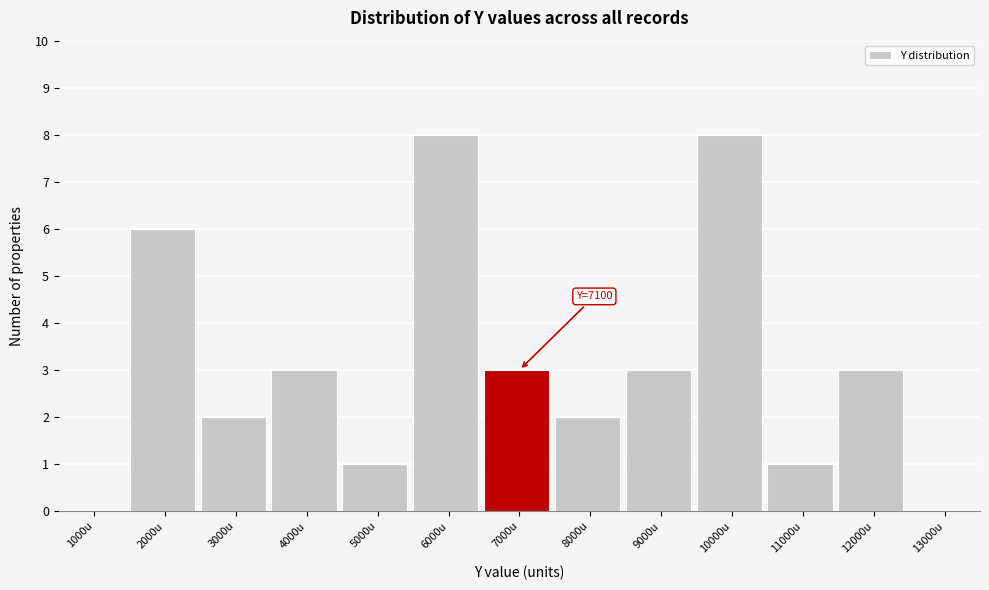

Reading left to right, extract all data points from this chart.

1000u=0	2000u=6	3000u=2	4000u=3	5000u=1	6000u=8	7000u=3	8000u=2	9000u=3	10000u=8	11000u=1	12000u=3	13000u=0